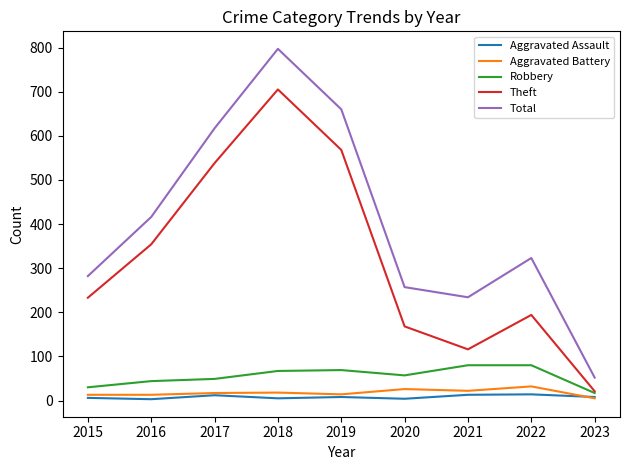

True or false: Theft has a value of 168 at 2020.

True